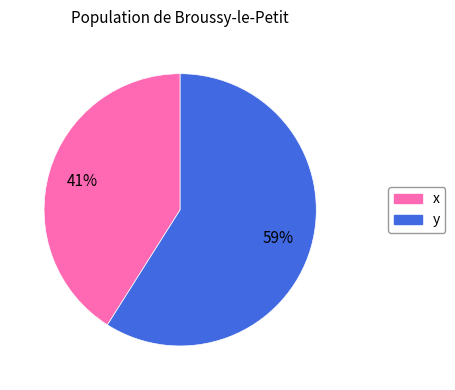

What is the largest slice in the pie chart?

y